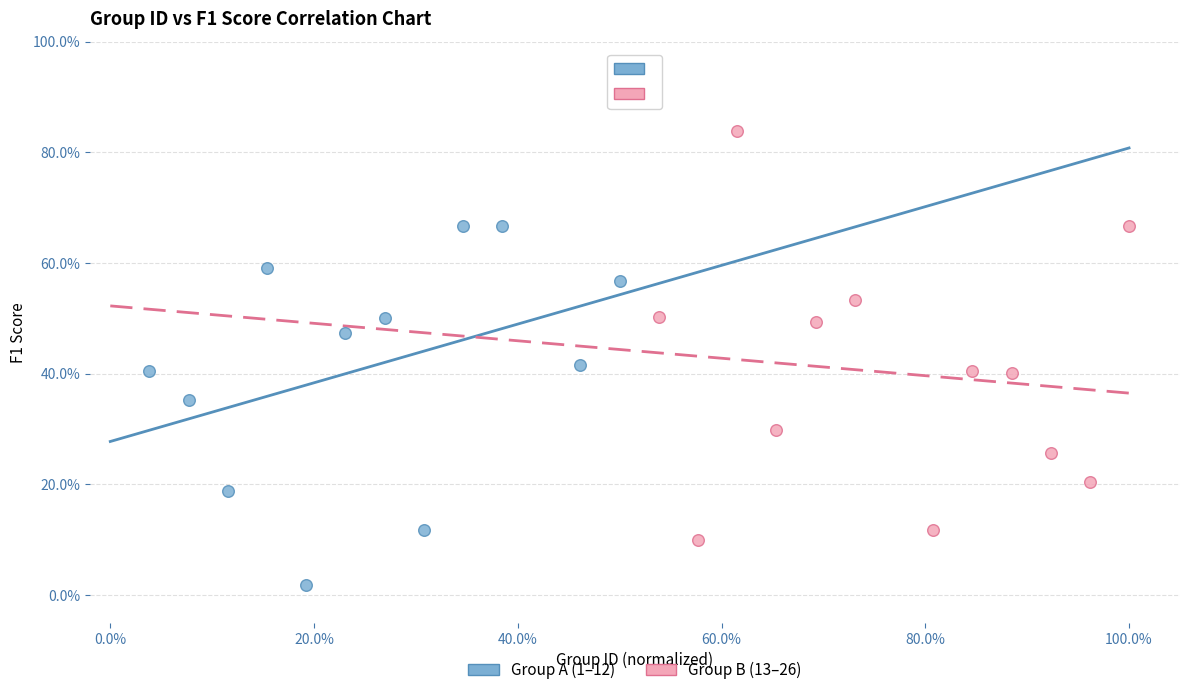

What are all the series names shown in the legend?

Group A (1–12), Group B (13–26)